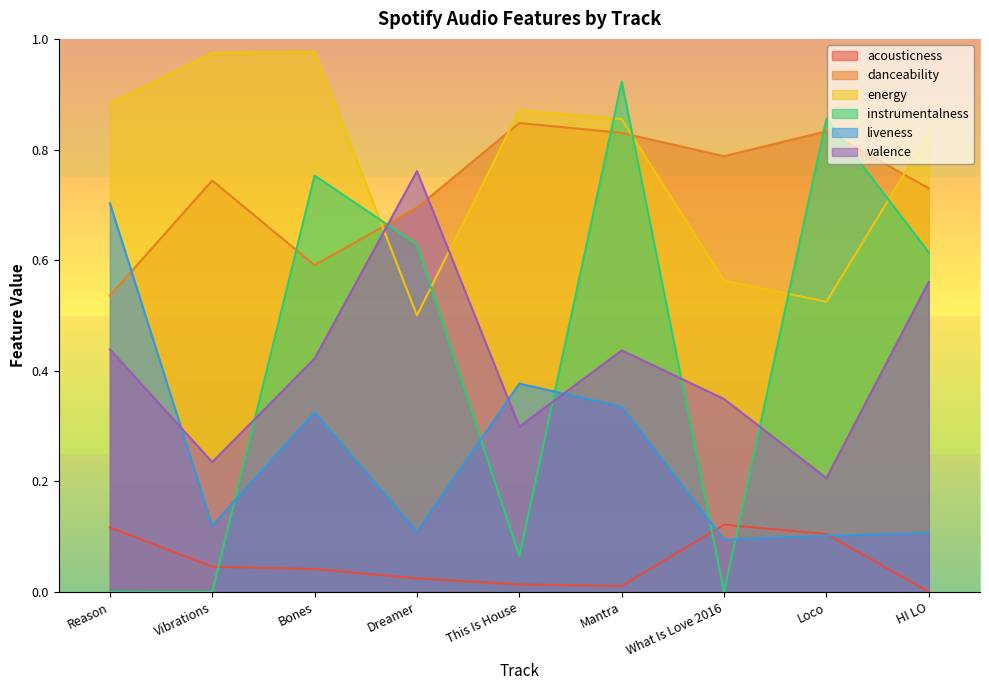

At which category is the sum across all series the highest?

Mantra